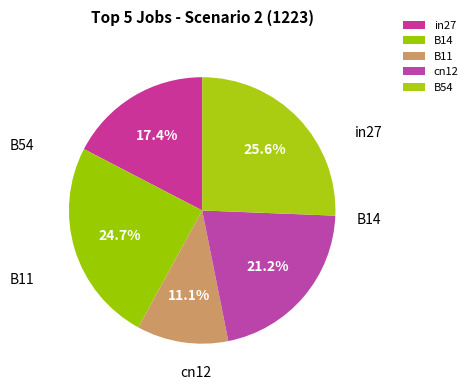

Is it true that cn12 is 21% of the pie?

True